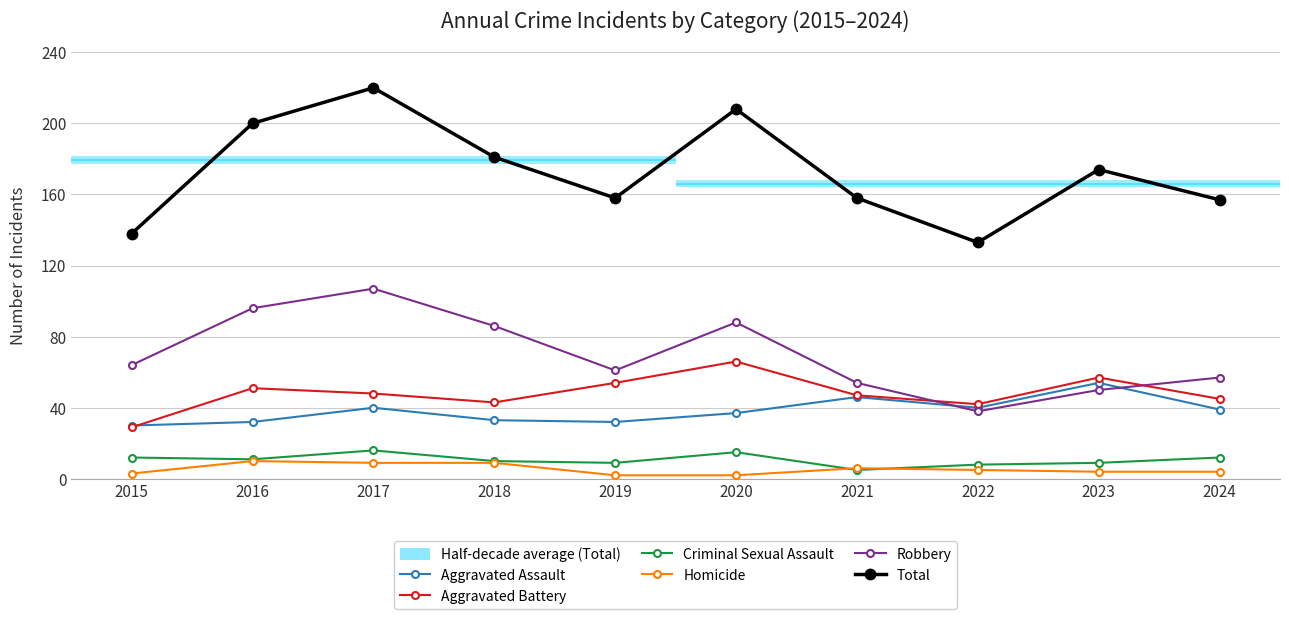

Reading left to right, what are all the values shown in this chart?

Aggravated Assault: 30	32	40	33	32	37	46	40	54	39
Aggravated Battery: 29	51	48	43	54	66	47	42	57	45
Criminal Sexual Assault: 12	11	16	10	9	15	5	8	9	12
Homicide: 3	10	9	9	2	2	6	5	4	4
Robbery: 64	96	107	86	61	88	54	38	50	57
Total: 138	200	220	181	158	208	158	133	174	157